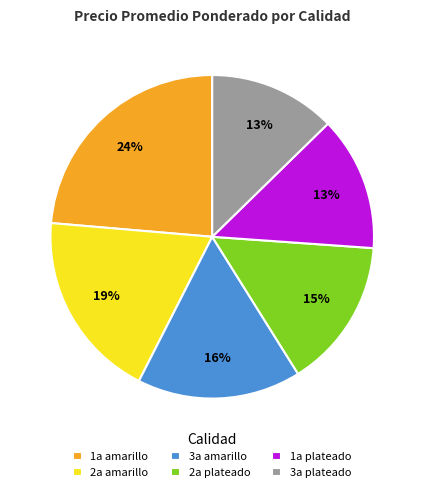

How many segments does this pie chart have?

6